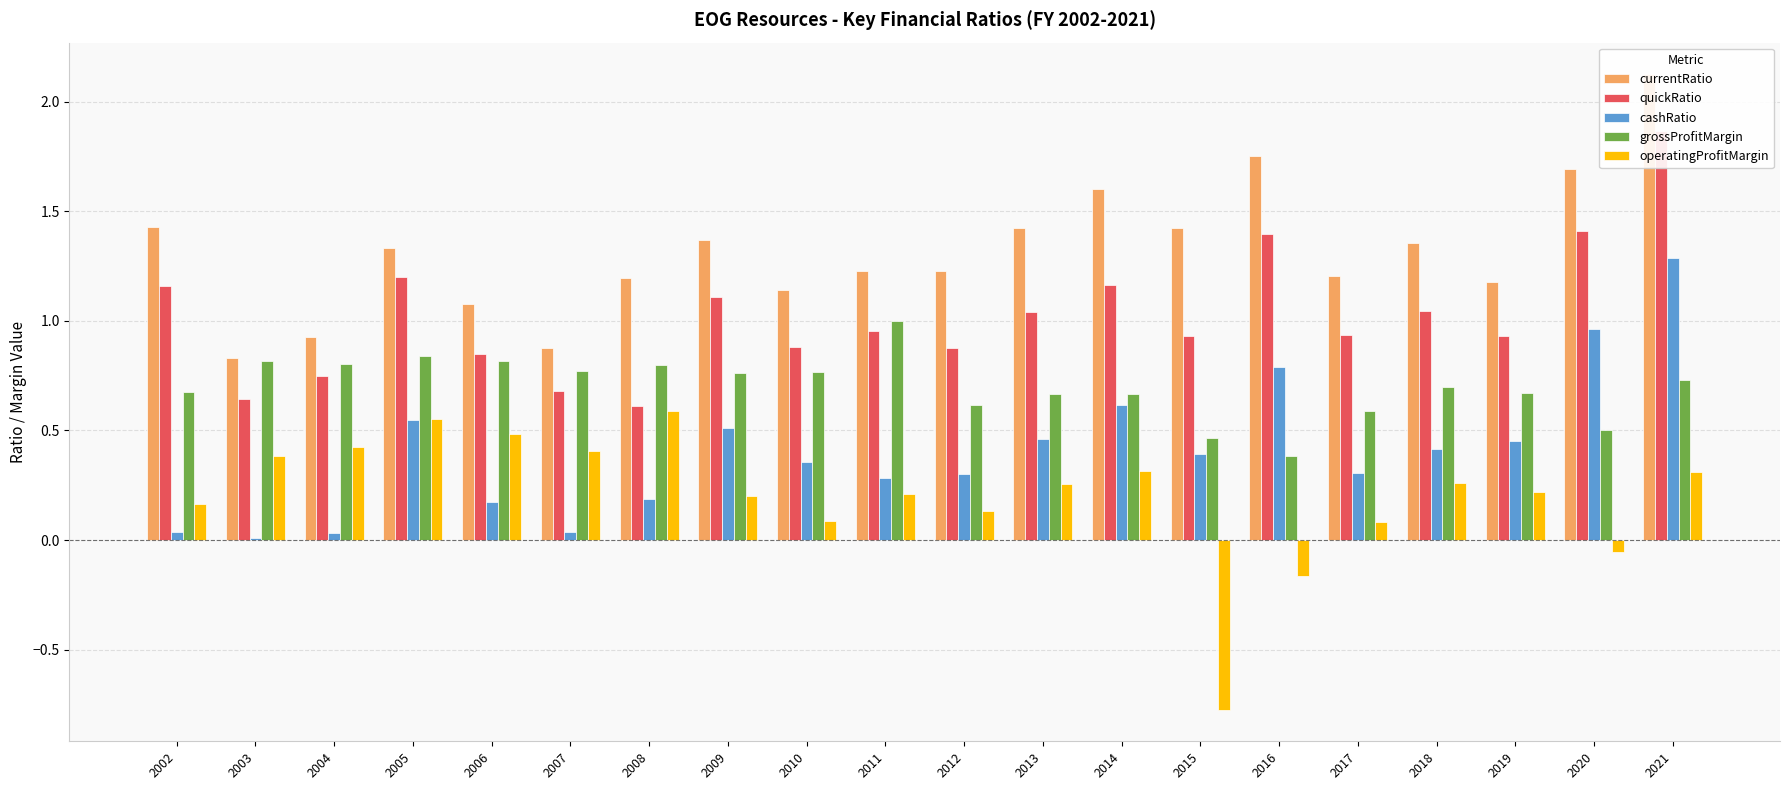

Rank the series by their average value, from highest to lowest.

currentRatio, quickRatio, grossProfitMargin, cashRatio, operatingProfitMargin